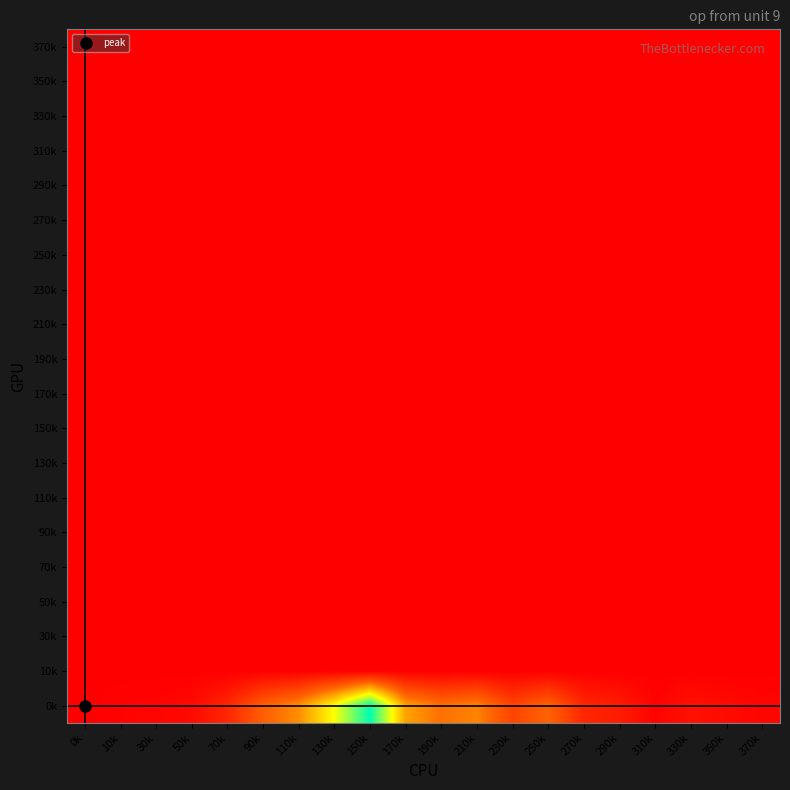

At which category is the sum across all series the highest?

150k